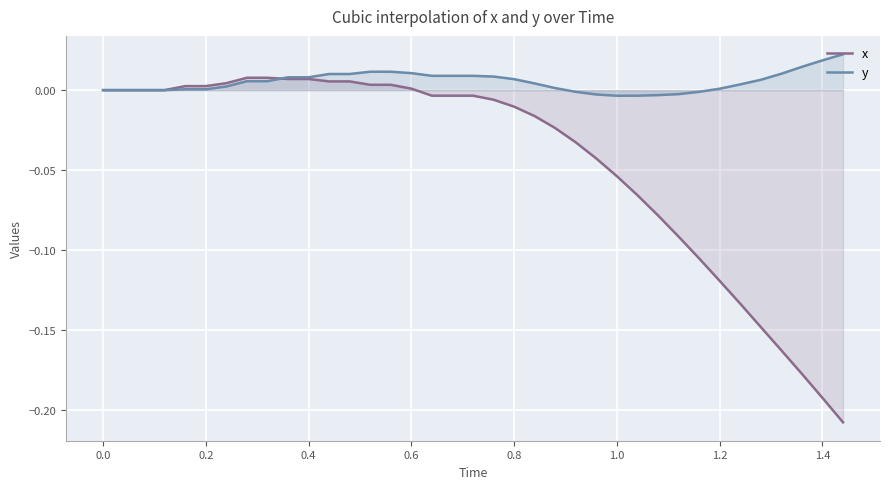

Which series has the largest total across all categories?

y